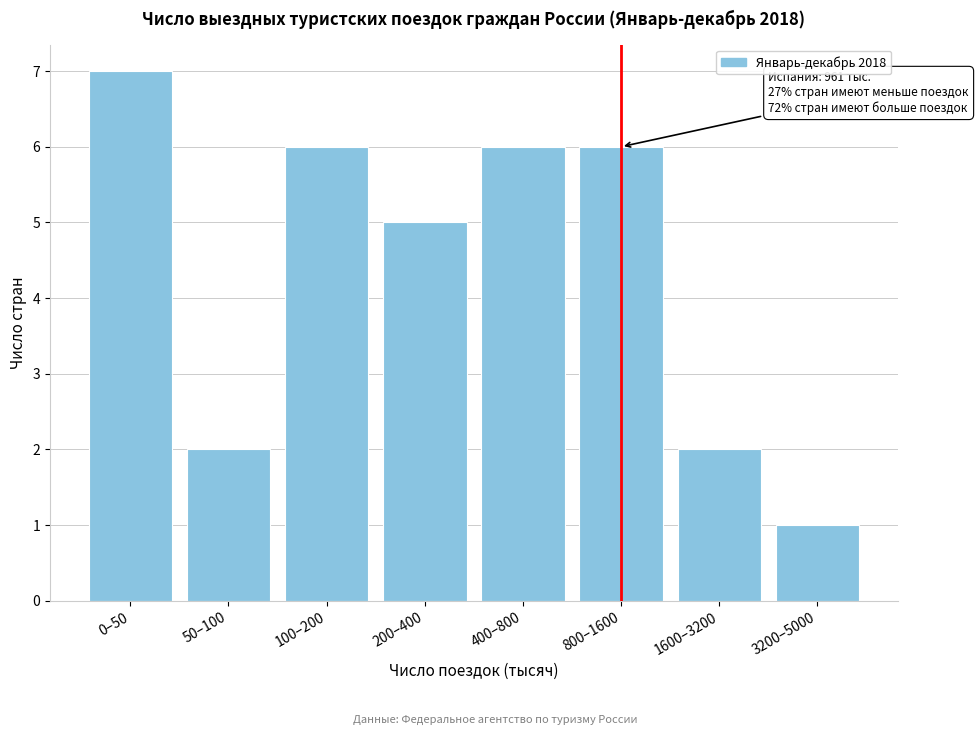

Reading left to right, transcribe all the data shown in this chart.

0–50=7	50–100=2	100–200=6	200–400=5	400–800=6	800–1600=6	1600–3200=2	3200–5000=1